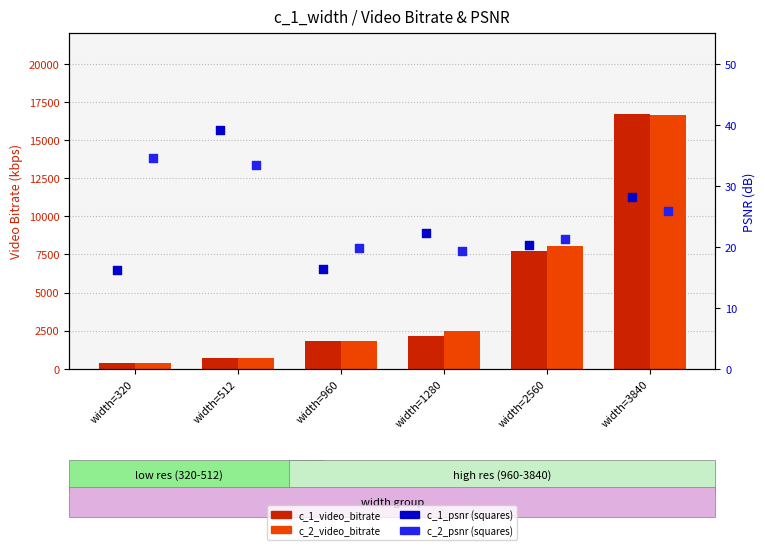

Is the value of c_2_video_bitrate at width=1280 greater than the value of c_2_psnr at width=2560?

Yes